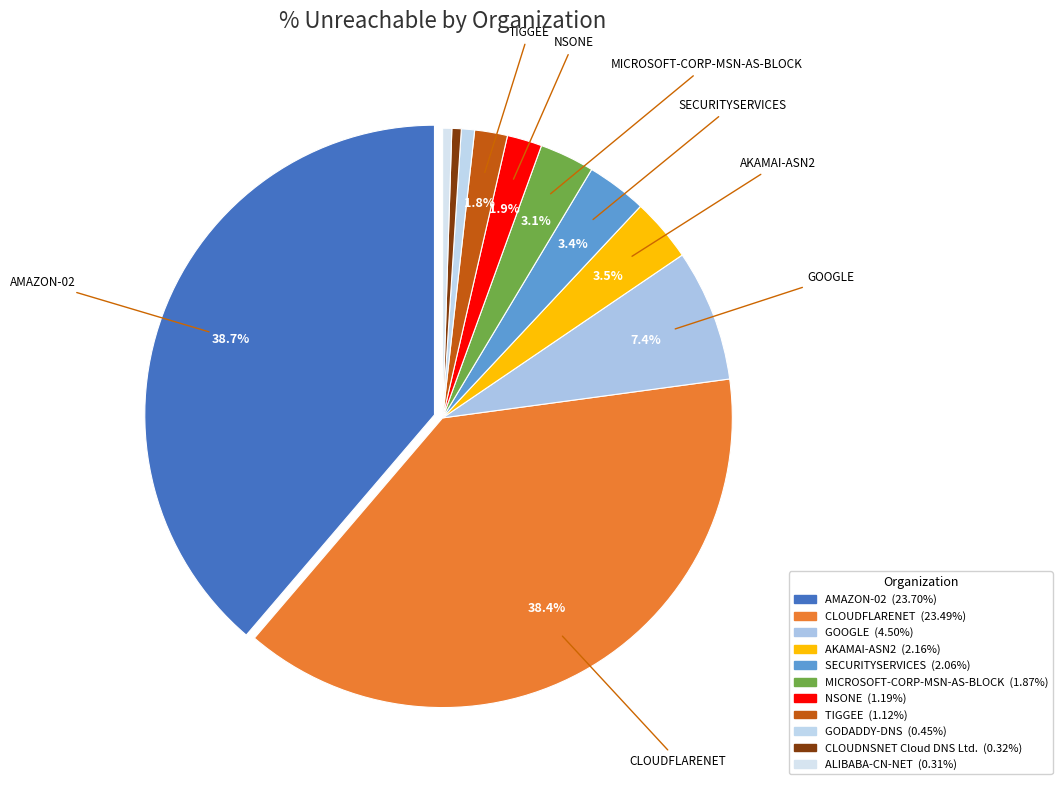

How many slices are in this pie chart?

11